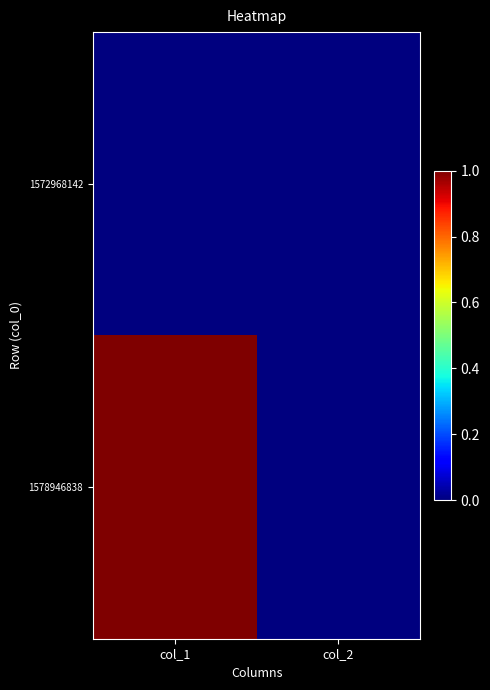

Which label corresponds to the smallest value in the chart?

col_1